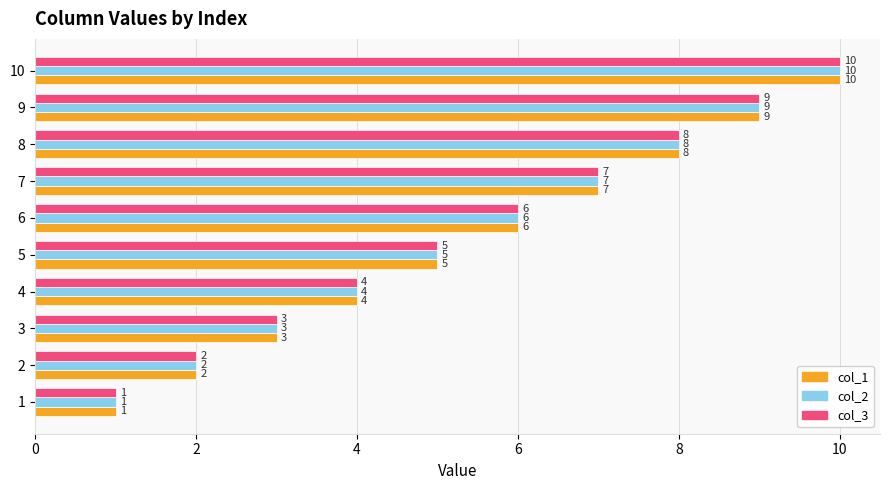

At which label is col_1 closest to 5?

5